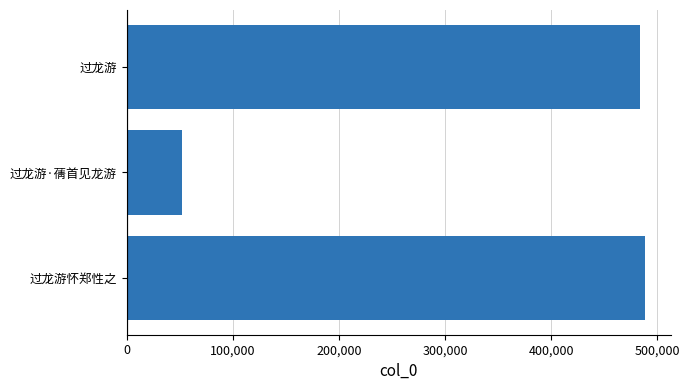

True or false: the data shows 78555 at 过龙游·蒨首见龙游.

False